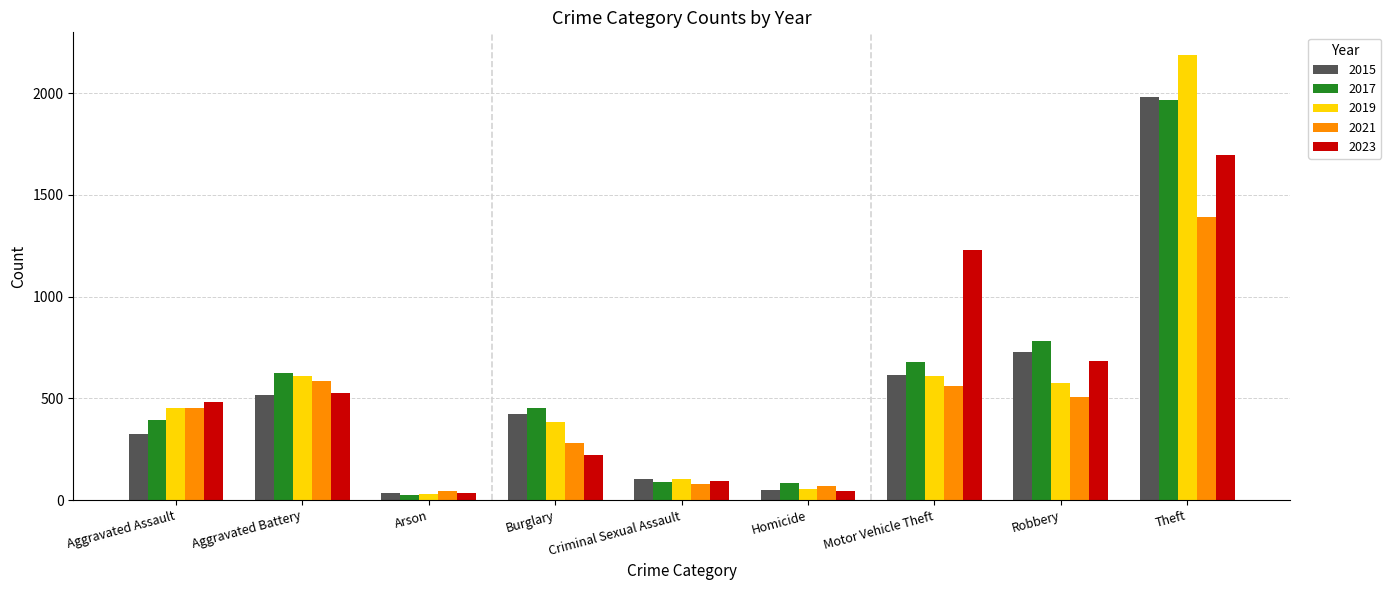

What is the difference between the maximum and second lowest values in the 2023 series?

1651